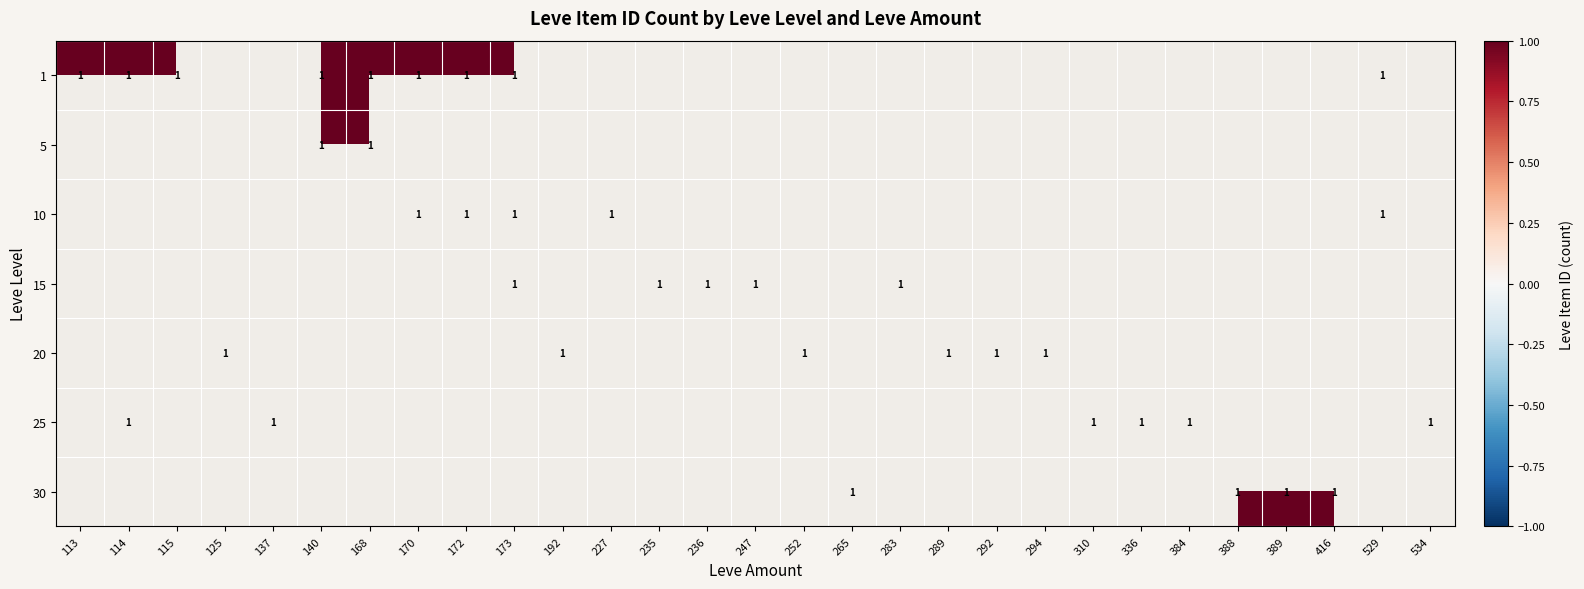

The value of 5 at 172 is 1. True or false?

False